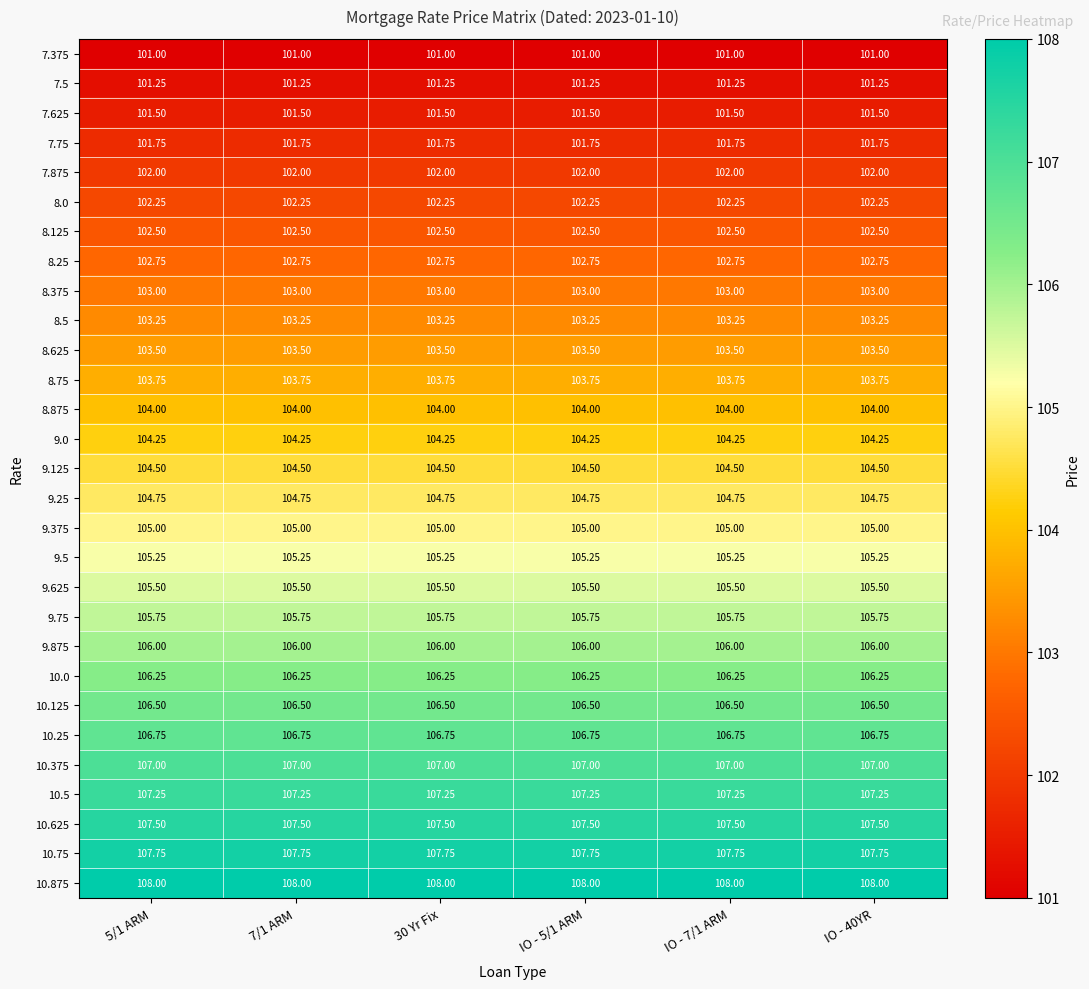

Is the value of 10.875 at 7/1 ARM greater than the value of 9.125 at 30 Yr Fix?

Yes